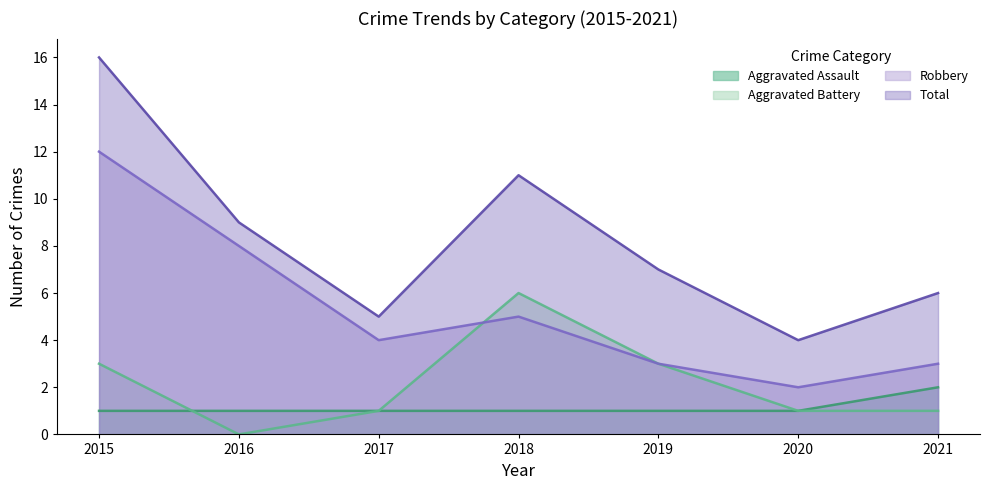

Where is the first local maximum for Robbery?

2018